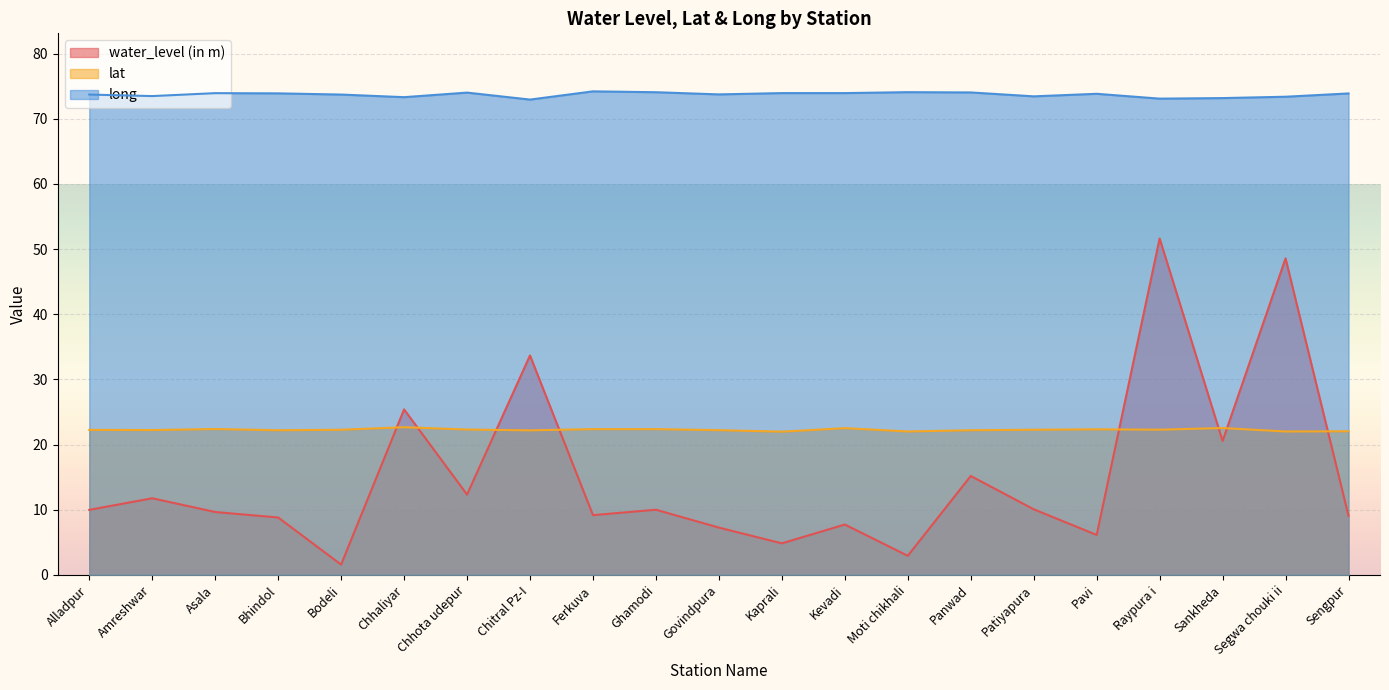

The lat series shows 31.5 at Segwa chouki ii. True or false?

False